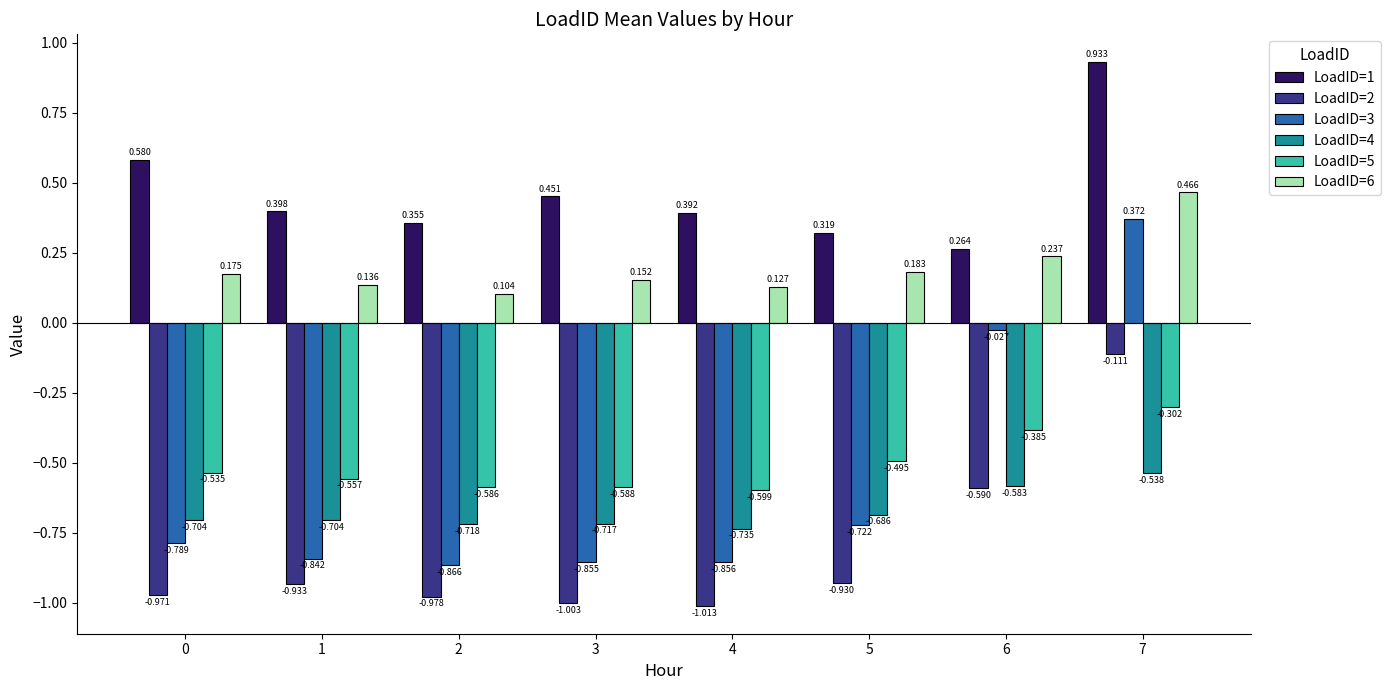

List the series in order of their peak value, lowest first.

LoadID=4, LoadID=5, LoadID=2, LoadID=3, LoadID=6, LoadID=1